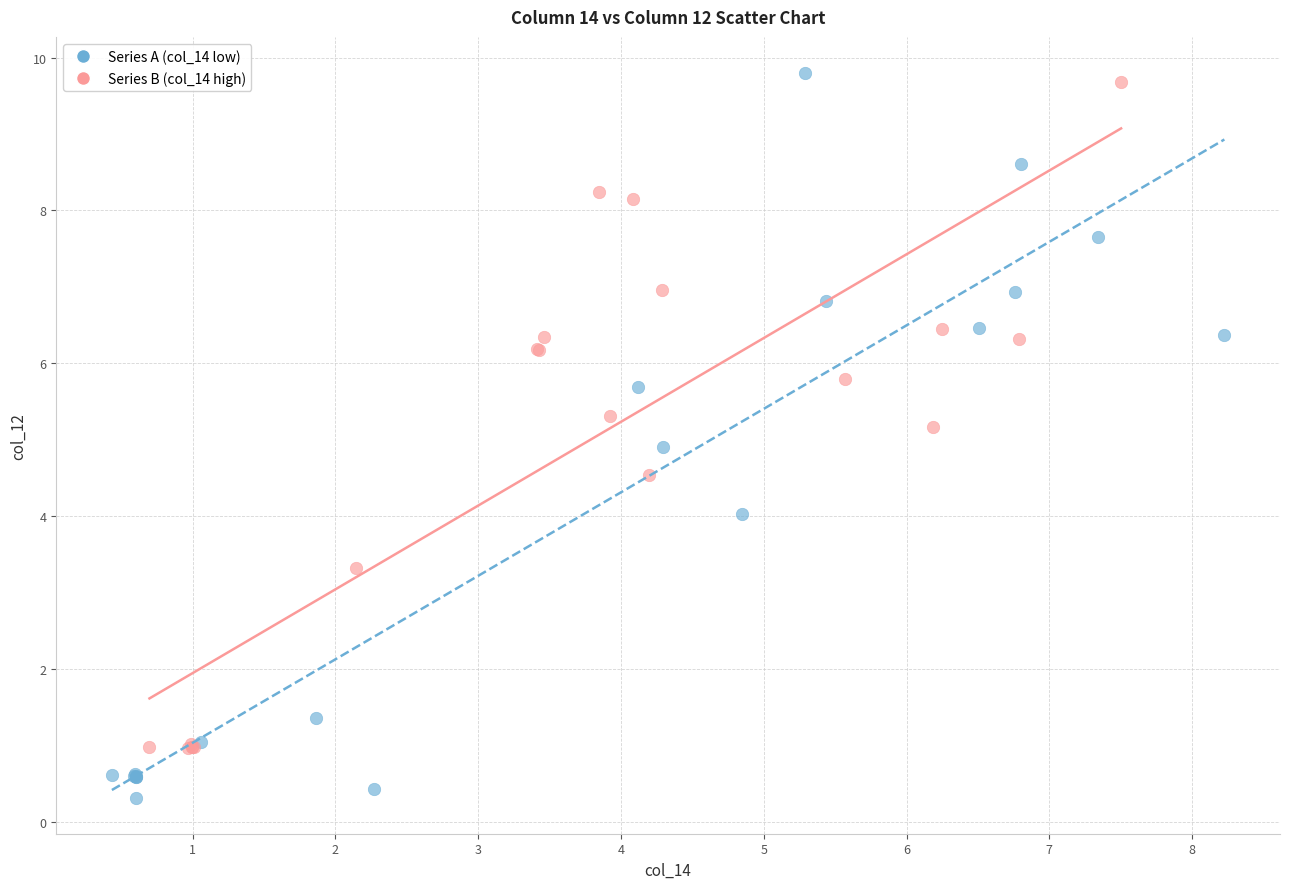

Which series reaches the minimum Y coordinate?

Series A (col_14 low)